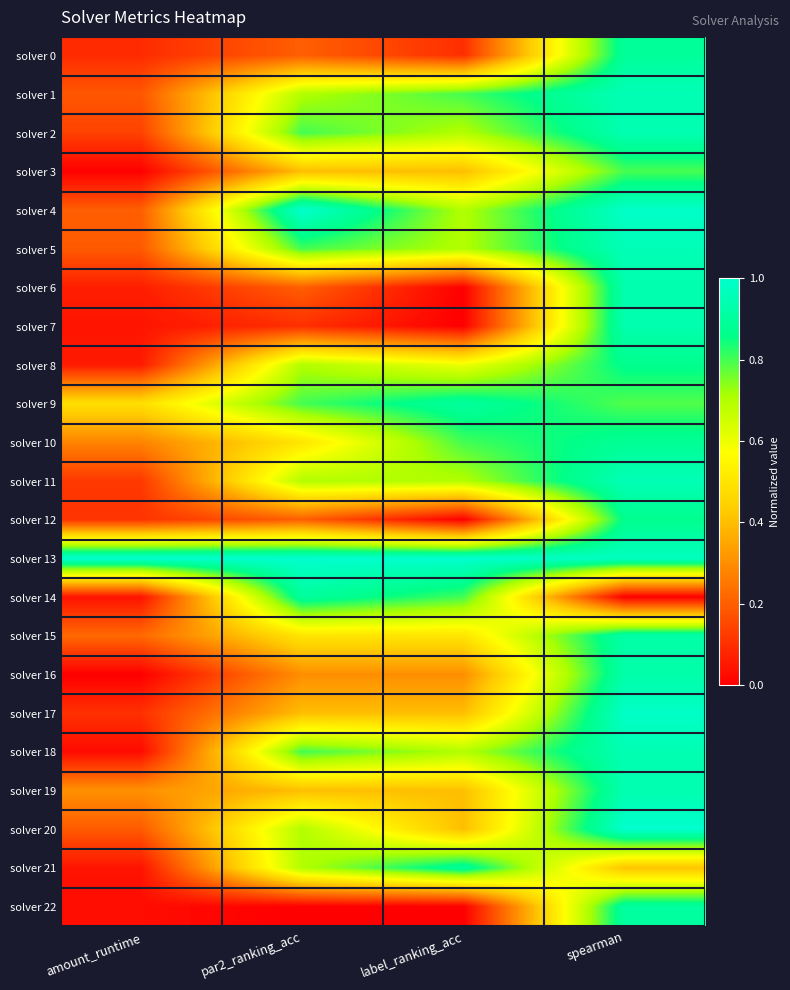

Reading left to right, extract all data points from this chart.

solver 0: amount_runtime=0.1	par2_ranking_acc=0.2	label_ranking_acc=0.1	spearman=0.9
solver 1: amount_runtime=0.2	par2_ranking_acc=0.7	label_ranking_acc=0.8	spearman=1.0
solver 2: amount_runtime=0.1	par2_ranking_acc=0.8	label_ranking_acc=0.7	spearman=0.9
solver 3: amount_runtime=0.0	par2_ranking_acc=0.4	label_ranking_acc=0.4	spearman=0.8
solver 4: amount_runtime=0.2	par2_ranking_acc=1.0	label_ranking_acc=0.7	spearman=1.0
solver 5: amount_runtime=0.2	par2_ranking_acc=0.8	label_ranking_acc=0.7	spearman=1.0
solver 6: amount_runtime=0.1	par2_ranking_acc=0.2	label_ranking_acc=0.0	spearman=0.9
solver 7: amount_runtime=0.0	par2_ranking_acc=0.1	label_ranking_acc=0.0	spearman=0.9
solver 8: amount_runtime=0.1	par2_ranking_acc=0.7	label_ranking_acc=0.6	spearman=0.9
solver 9: amount_runtime=0.5	par2_ranking_acc=0.8	label_ranking_acc=0.9	spearman=0.8
solver 10: amount_runtime=0.3	par2_ranking_acc=0.5	label_ranking_acc=0.8	spearman=0.9
solver 11: amount_runtime=0.1	par2_ranking_acc=0.7	label_ranking_acc=0.7	spearman=1.0
solver 12: amount_runtime=0.1	par2_ranking_acc=0.2	label_ranking_acc=0.0	spearman=0.9
solver 13: amount_runtime=1.0	par2_ranking_acc=1.0	label_ranking_acc=1.0	spearman=1.0
solver 14: amount_runtime=0.0	par2_ranking_acc=0.9	label_ranking_acc=0.8	spearman=0.0
solver 15: amount_runtime=0.2	par2_ranking_acc=0.5	label_ranking_acc=0.5	spearman=0.9
solver 16: amount_runtime=0.0	par2_ranking_acc=0.3	label_ranking_acc=0.3	spearman=0.9
solver 17: amount_runtime=0.1	par2_ranking_acc=0.4	label_ranking_acc=0.4	spearman=1.0
solver 18: amount_runtime=0.0	par2_ranking_acc=0.8	label_ranking_acc=0.7	spearman=0.9
solver 19: amount_runtime=0.3	par2_ranking_acc=0.4	label_ranking_acc=0.4	spearman=0.9
solver 20: amount_runtime=0.2	par2_ranking_acc=0.7	label_ranking_acc=0.4	spearman=1.0
solver 21: amount_runtime=0.0	par2_ranking_acc=0.7	label_ranking_acc=0.9	spearman=0.4
solver 22: amount_runtime=0.0	par2_ranking_acc=0.0	label_ranking_acc=0.0	spearman=0.9